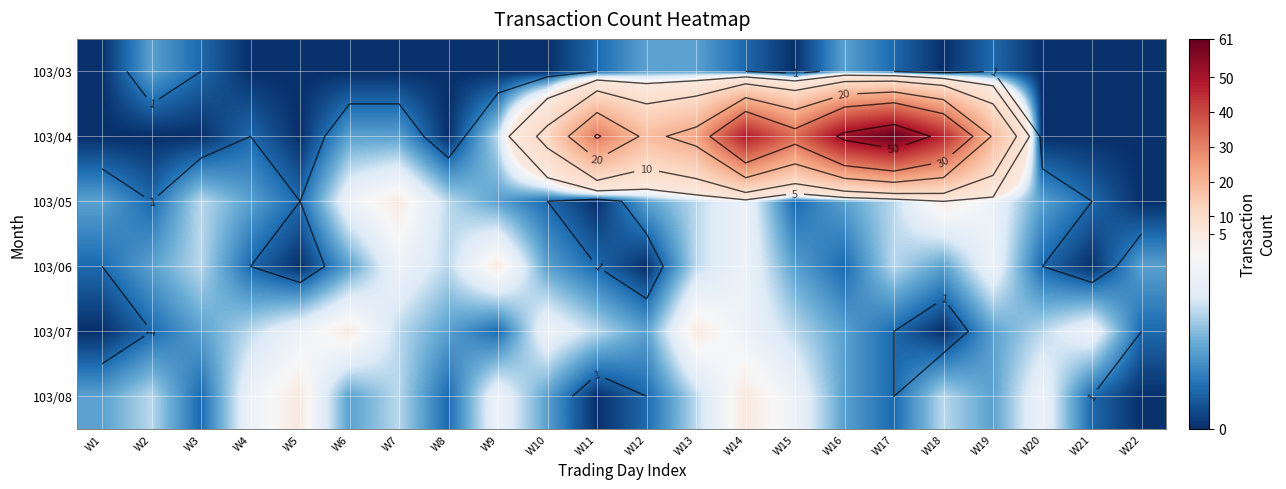

Which category has the highest value in the 103/04 series?

W17